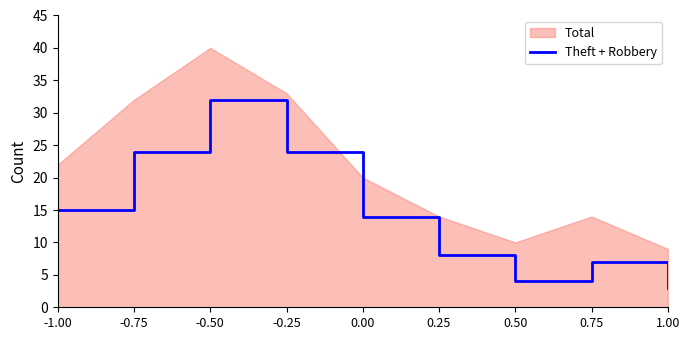

Rank the categories by value from lowest to highest.

1.00, 0.50, 0.75, 0.25, 0.00, -1.00, -0.75, -0.25, -0.50